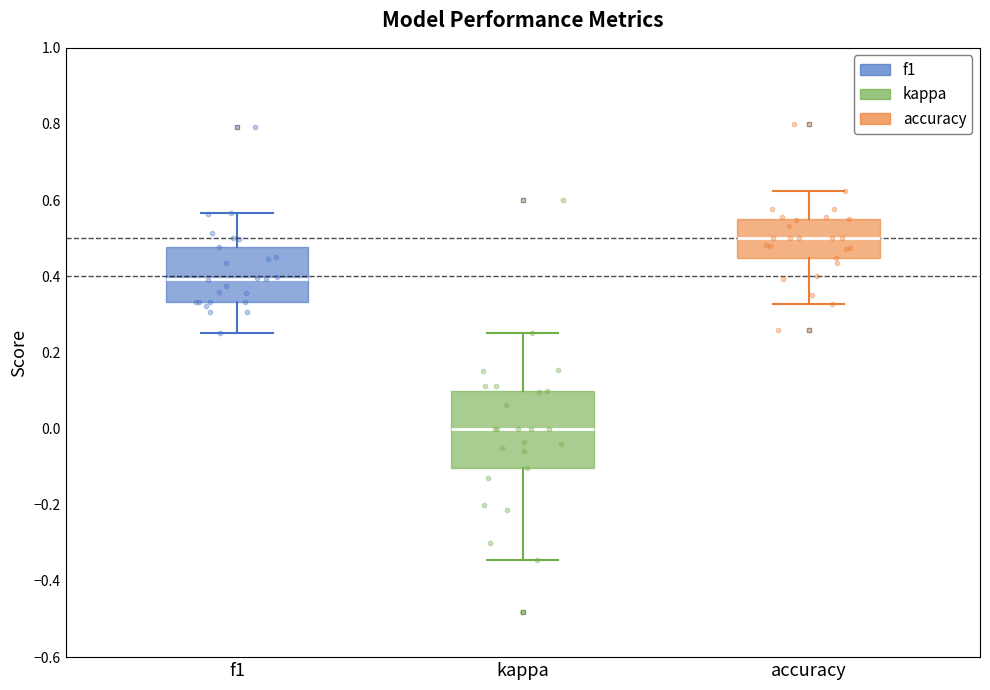

Where does the median line of the box for kappa sit on the y-axis? The values are not printed on the chart, so give them approximately, as read against the axis.

0.00